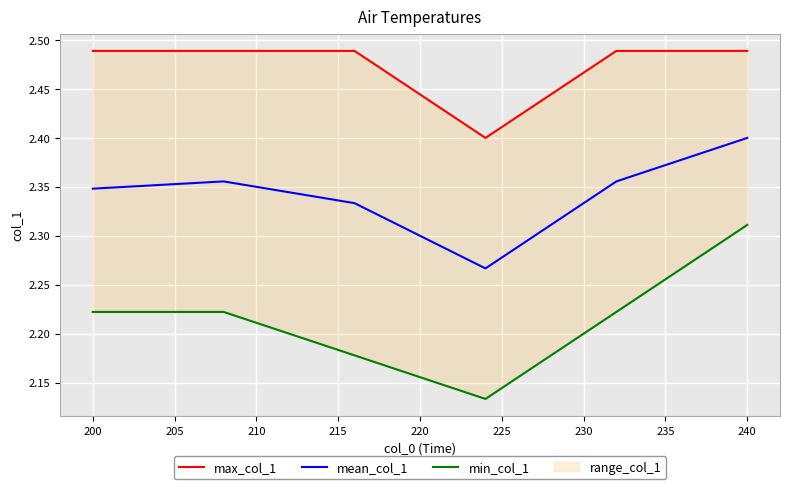

At which label does mean_col_1 reach its peak?

240